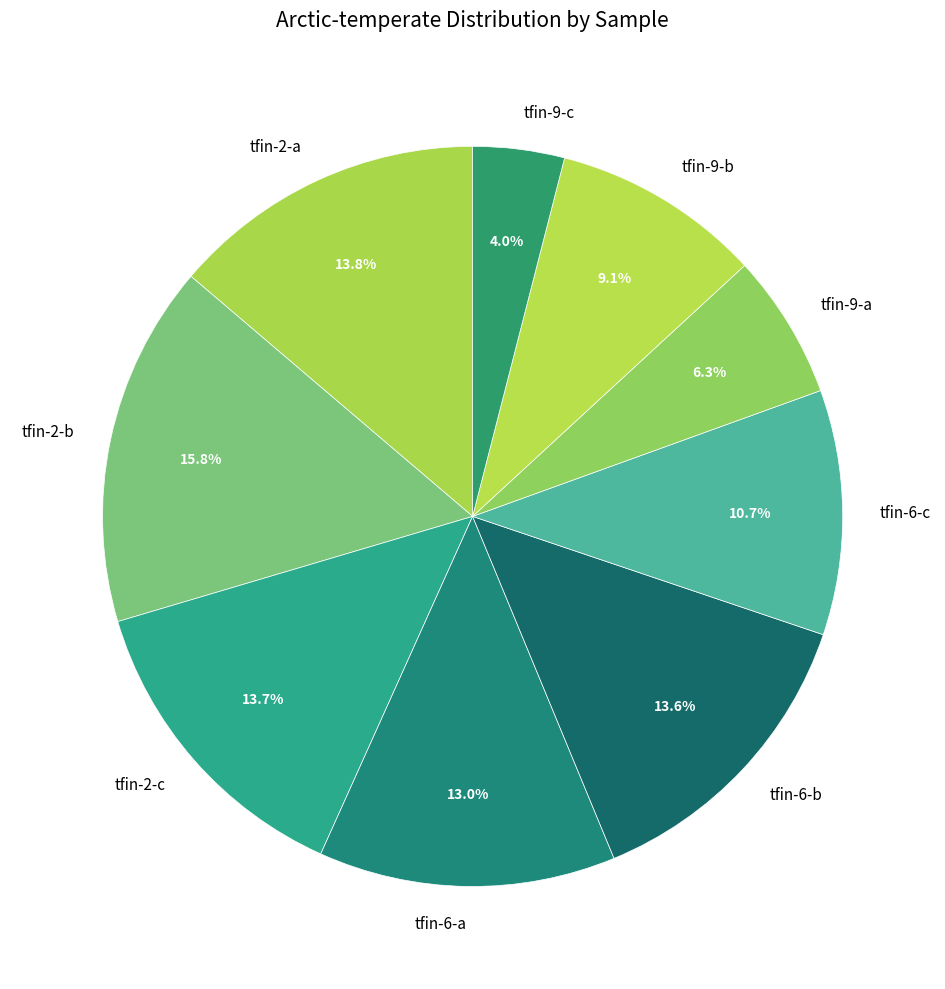

To the nearest percent, what is the difference between the tfin-2-b and tfin-2-a slice percentages?

2%